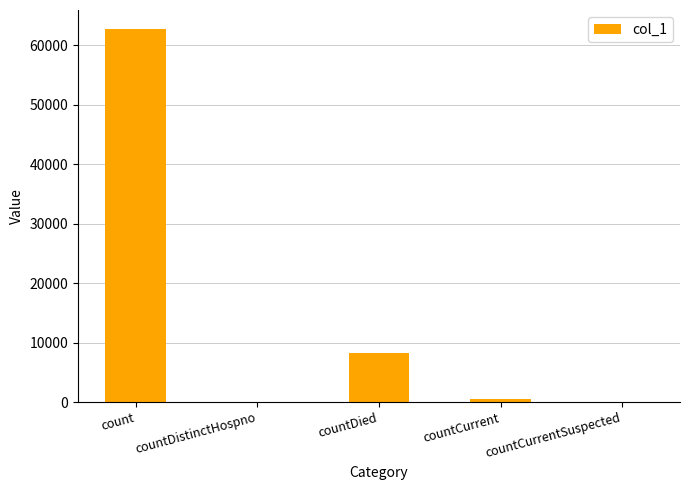

The value at countCurrentSuspected is 0. True or false?

True